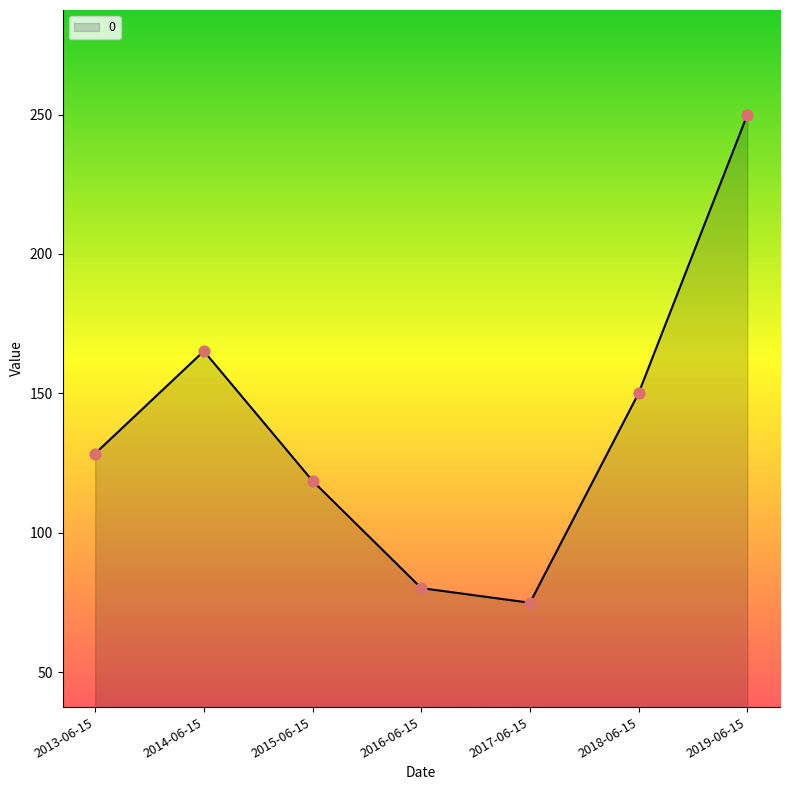

Which has a higher value, 2019-06-15 or 2013-06-15?

2019-06-15